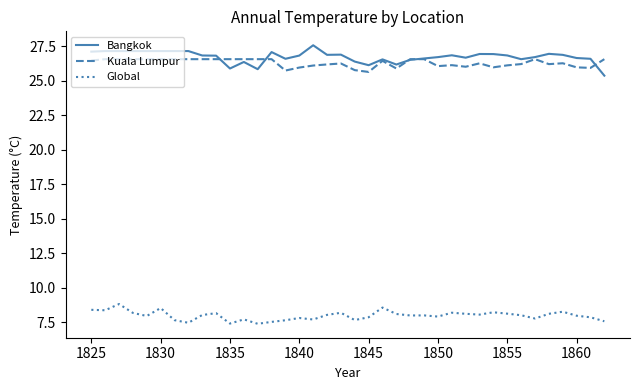

Rank the series by their maximum value, from lowest to highest.

Global, Kuala Lumpur, Bangkok